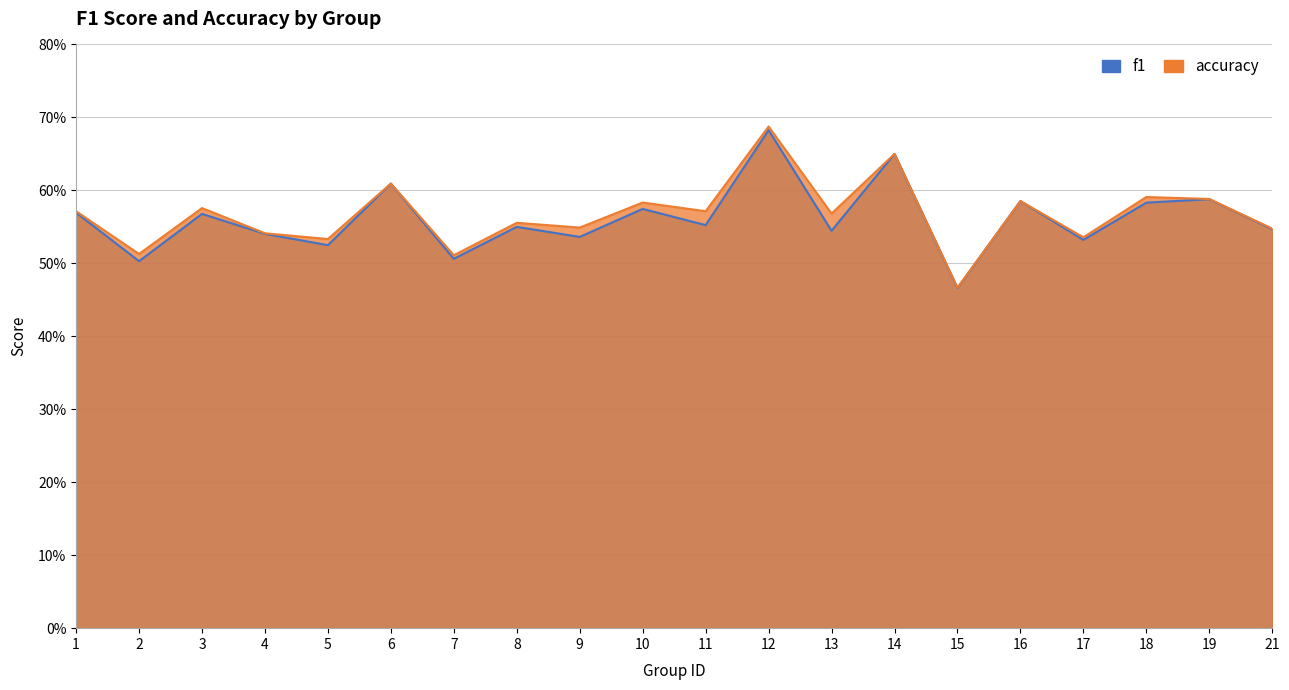

What is the sum of the accuracy values at 21 and 1?

1.1